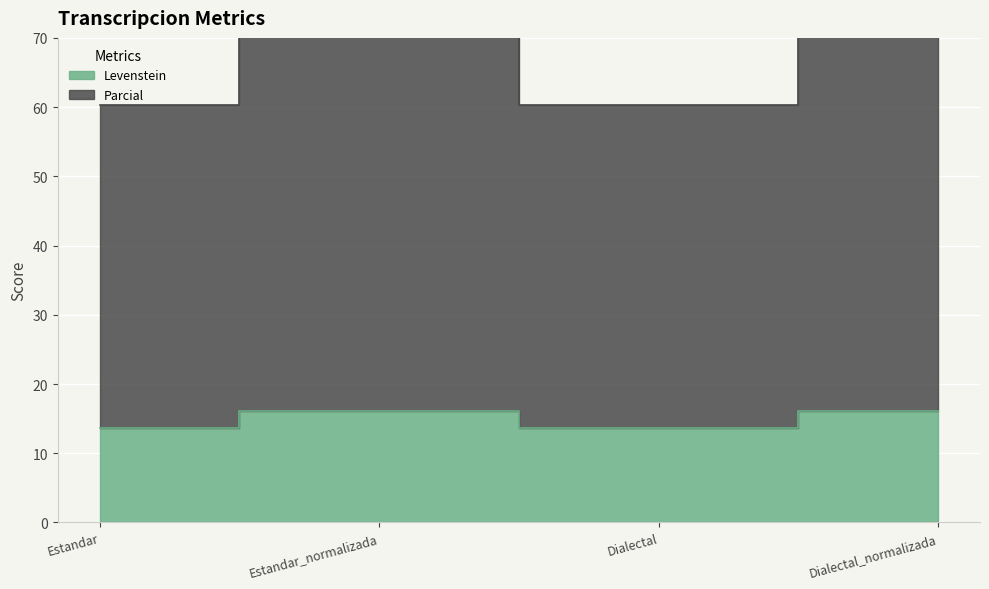

How many lines are shown in the chart?

2